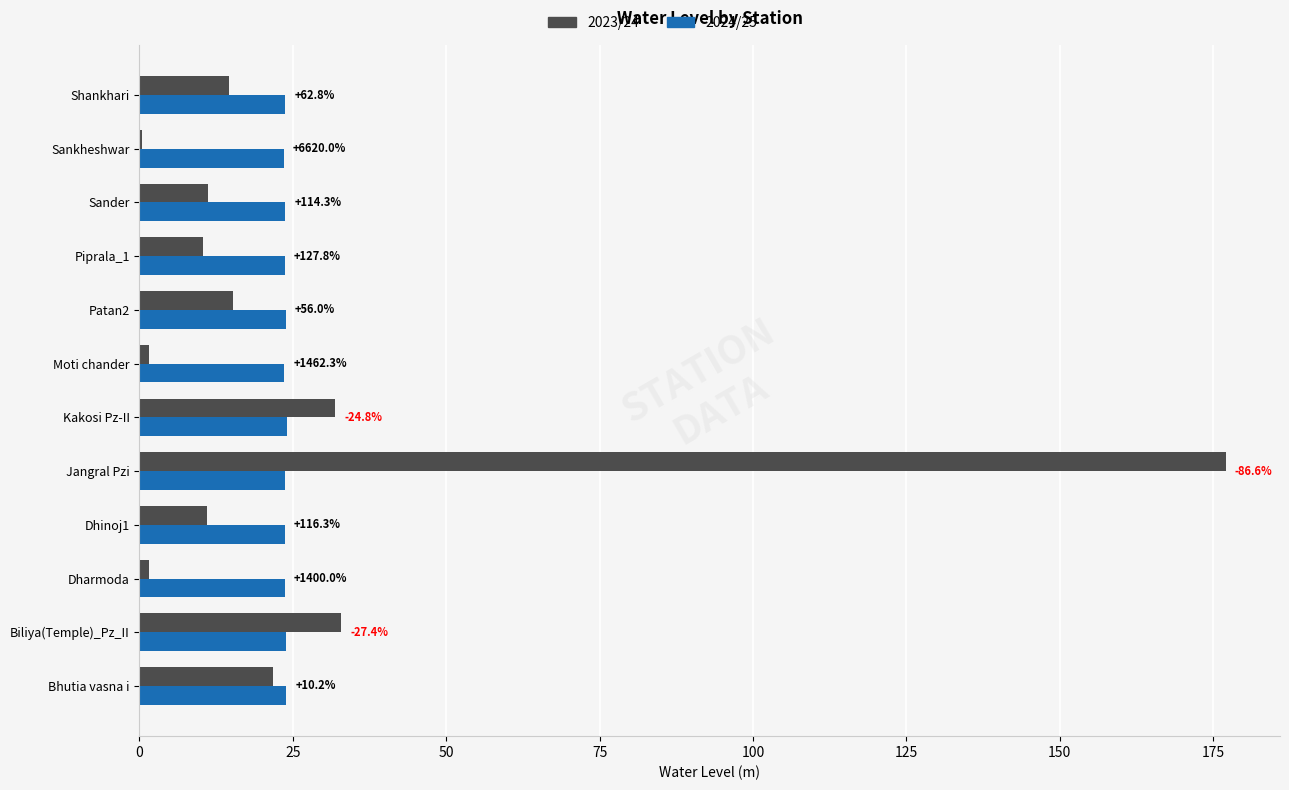

What are all the series names shown in the legend?

2023/24, 2024/25